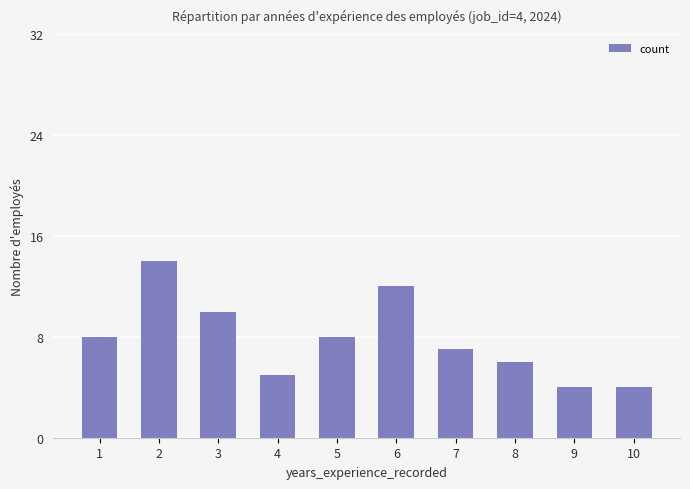

What is the difference between the maximum and minimum values?

10